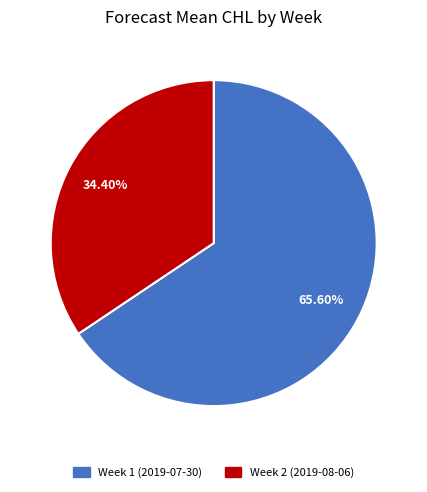

Count the number of slices in the pie.

2